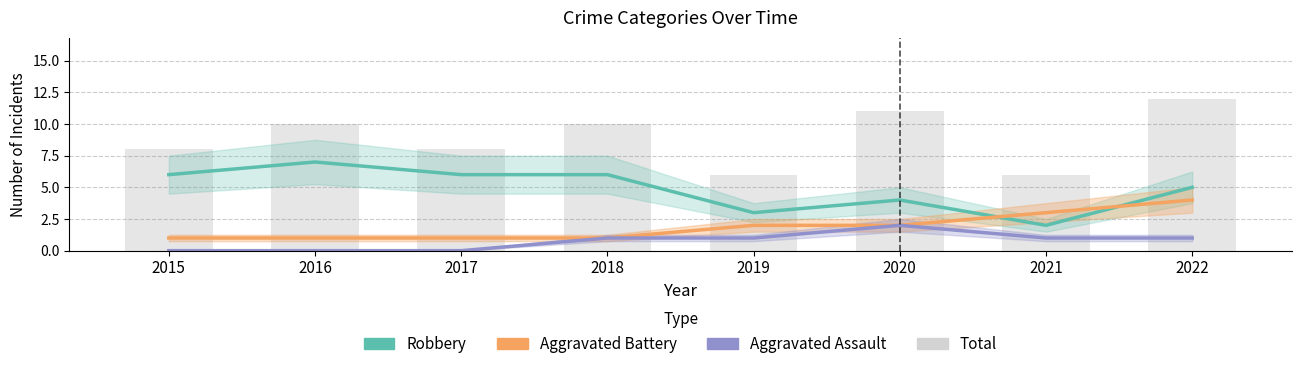

Count the number of categories in the chart.

8